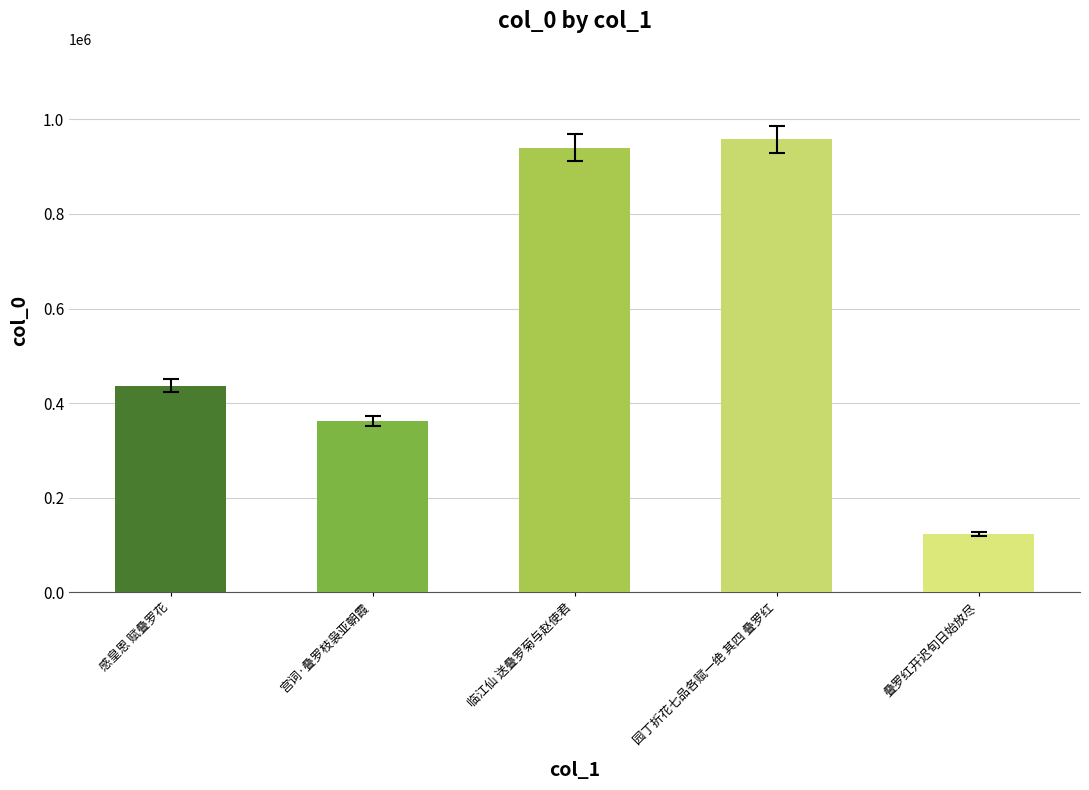

What position from the left is 宫词·叠罗枝袅亚朝霞?

2